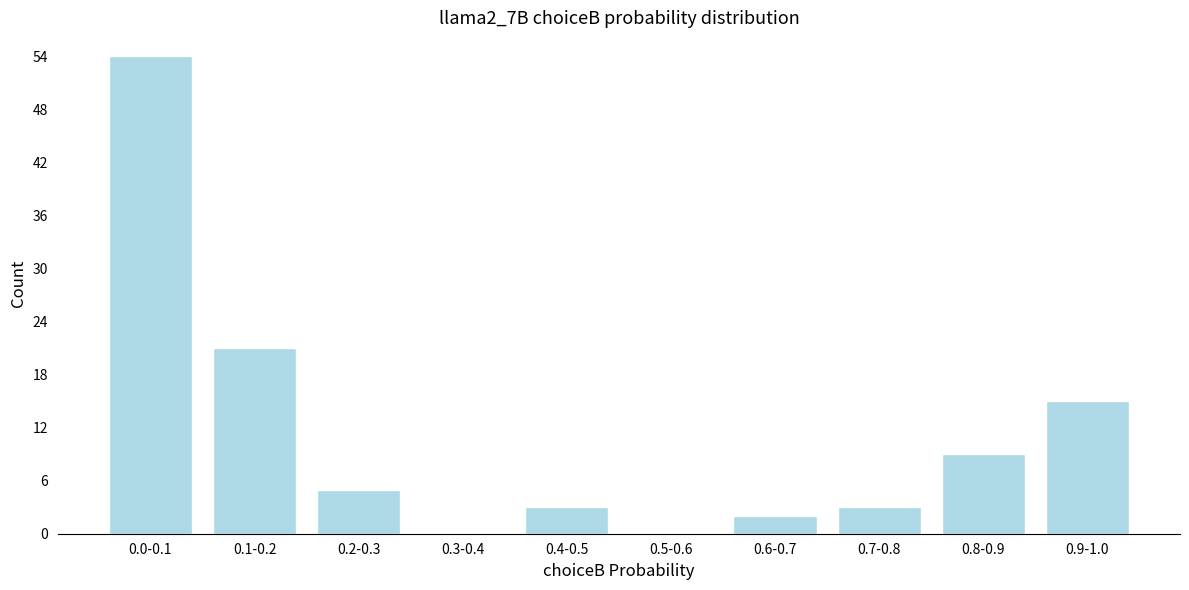

Reading left to right, what are all the values shown in this chart?

0.0-0.1=54	0.1-0.2=21	0.2-0.3=5	0.3-0.4=0	0.4-0.5=3	0.5-0.6=0	0.6-0.7=2	0.7-0.8=3	0.8-0.9=9	0.9-1.0=15